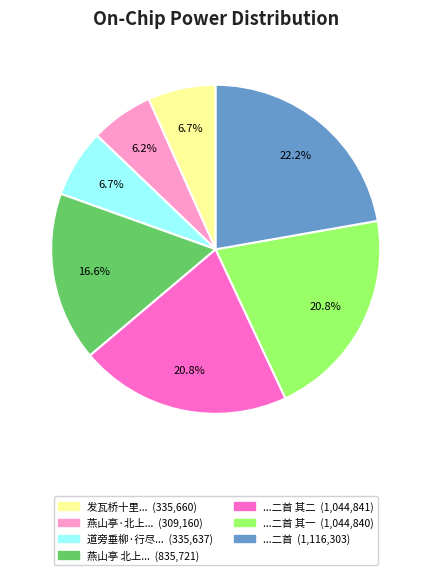

Is there any slice that represents more than half of the pie?

No